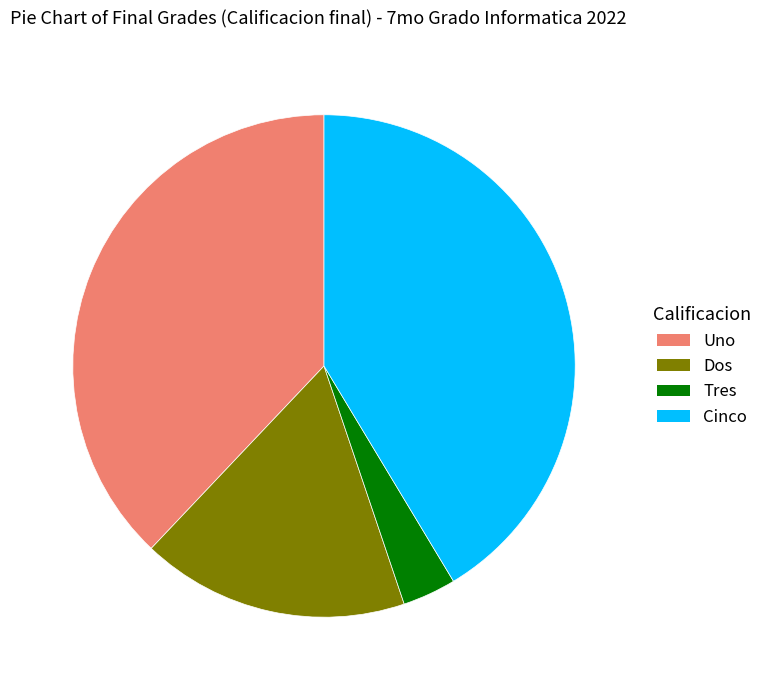

Is Dos the majority of the pie?

No